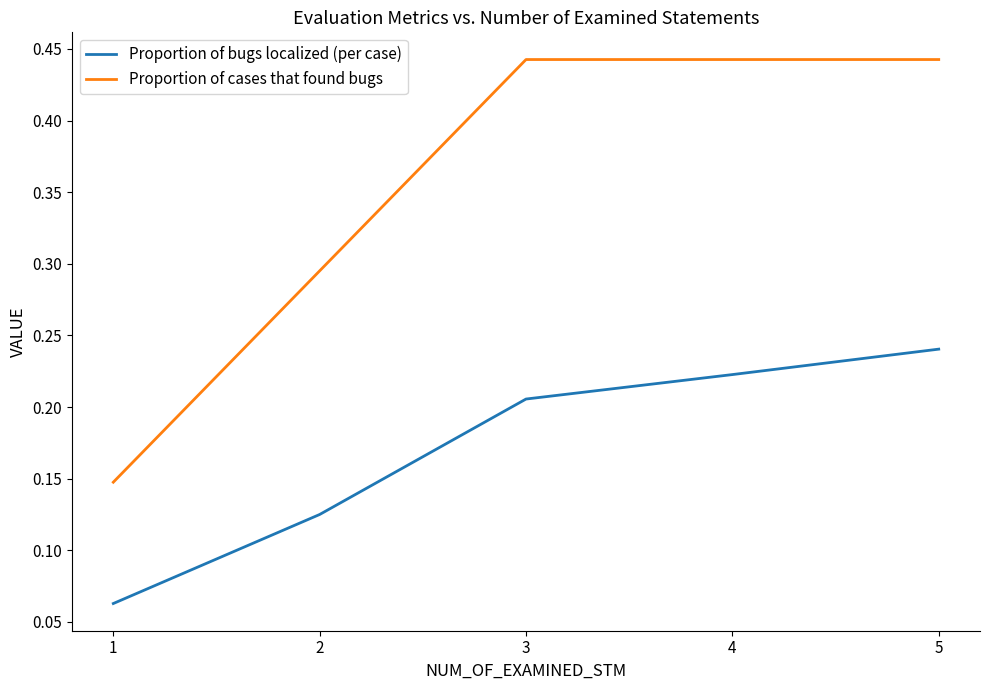

Rank the series by their maximum value, from highest to lowest.

Proportion of cases that found bugs, Proportion of bugs localized (per case)